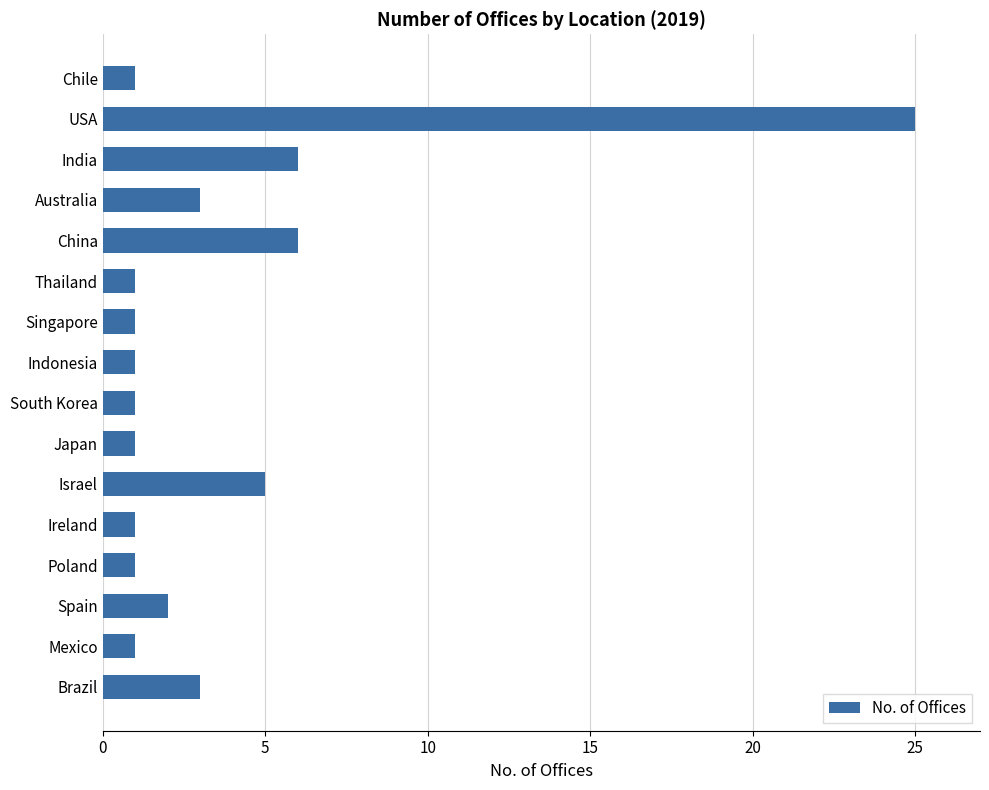

The value at Ireland is 0. True or false?

False